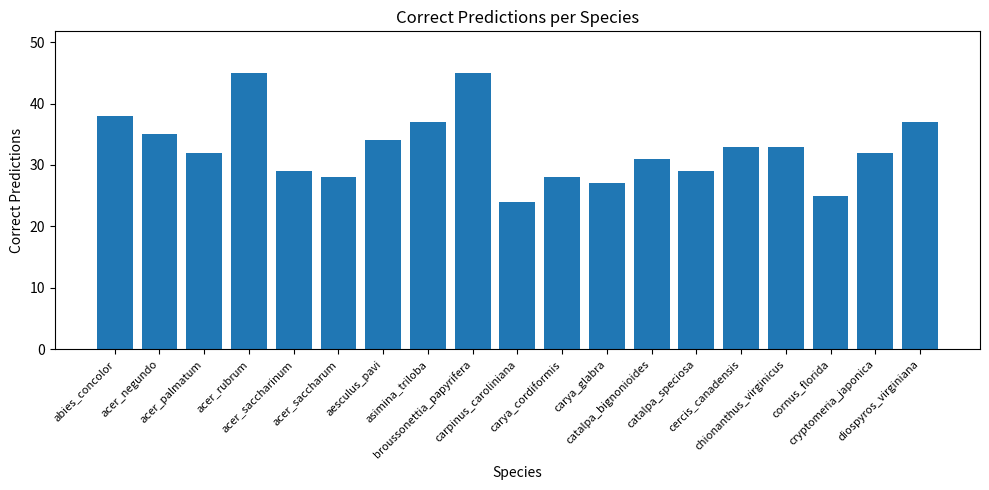

How many categories are shown in the chart?

19